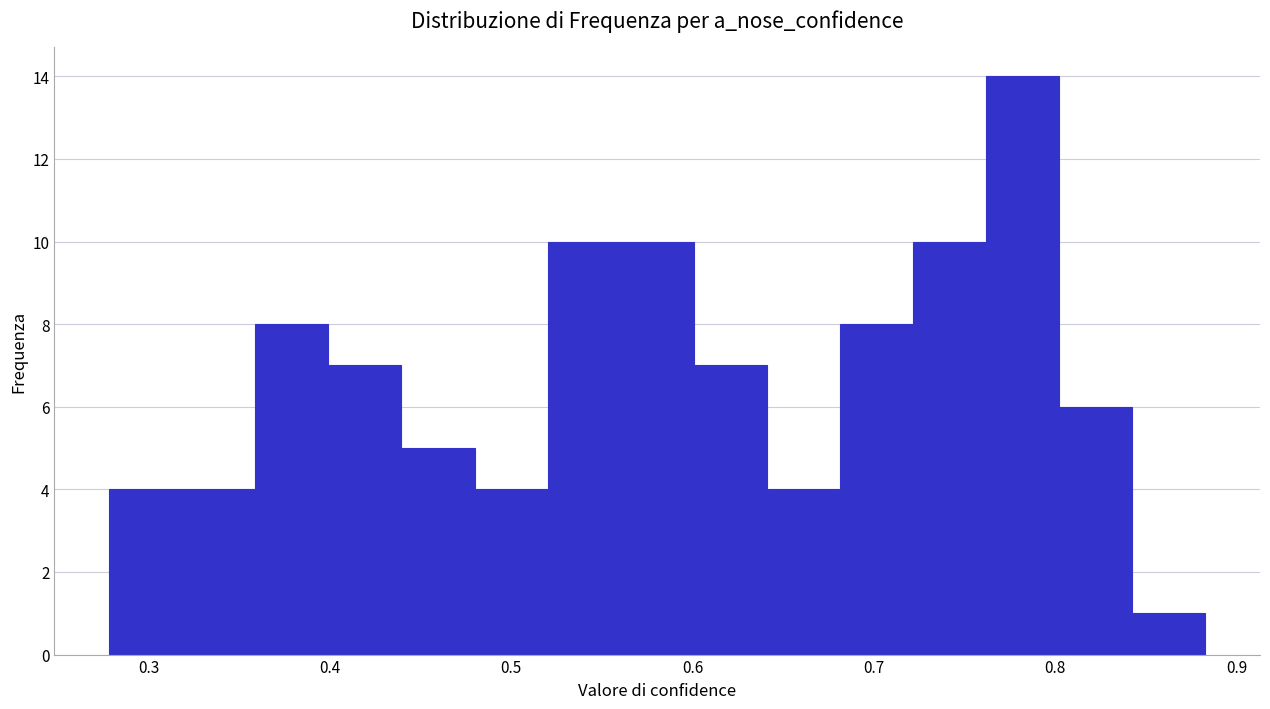

What is the height of the bar covering 0.64 to 0.68 on the x-axis? Neither the bar edges nor the heights are printed on the chart, so give them approximately, as read against the axes.

4